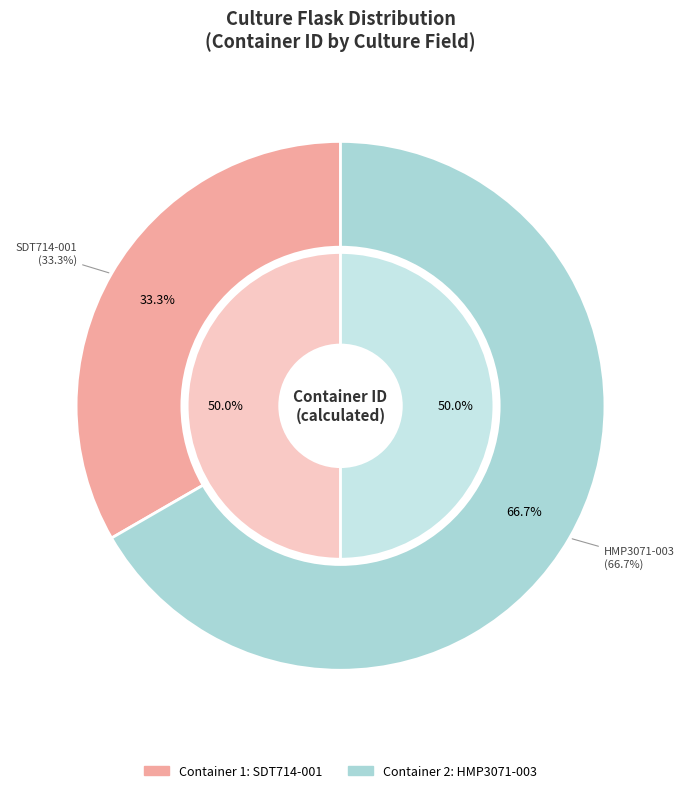

What is the ratio of the value at DDB_PD_126_AMBR_HMP3071-003_2_Pre-Optional to the value at DDB_PD_126_AMBR_SDT714-001_1_Pre-Optional?

2.0